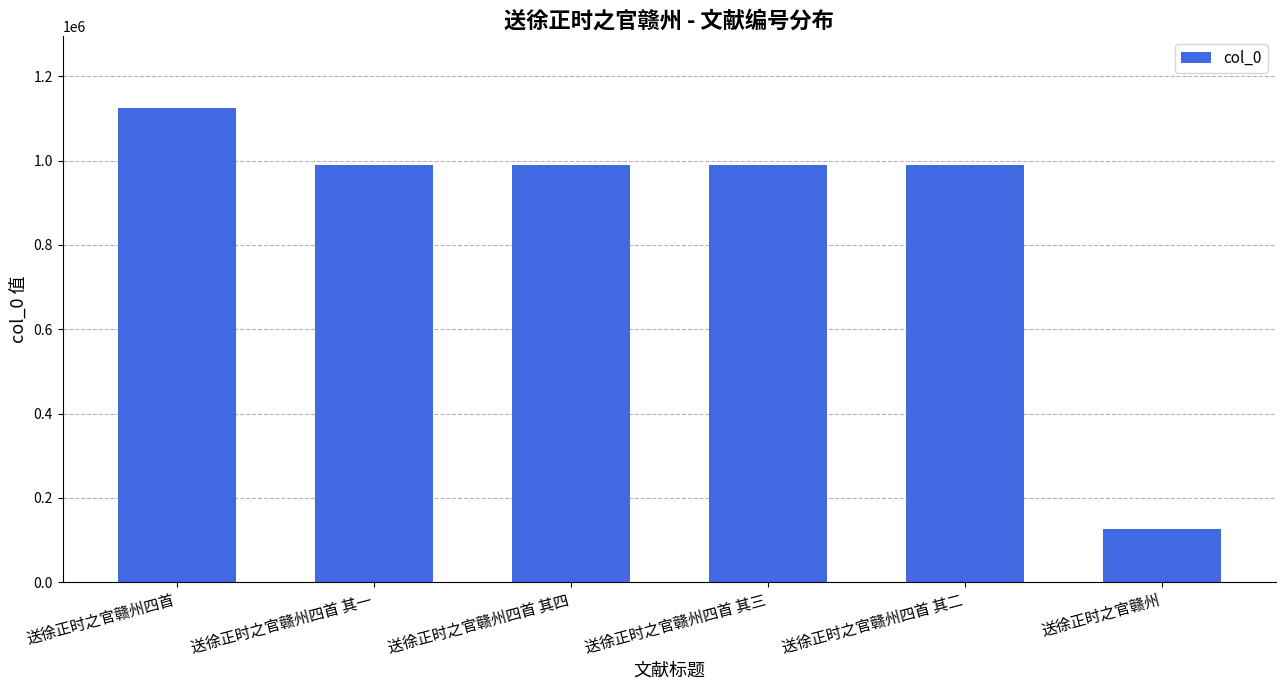

How many distinct data groups are displayed?

1